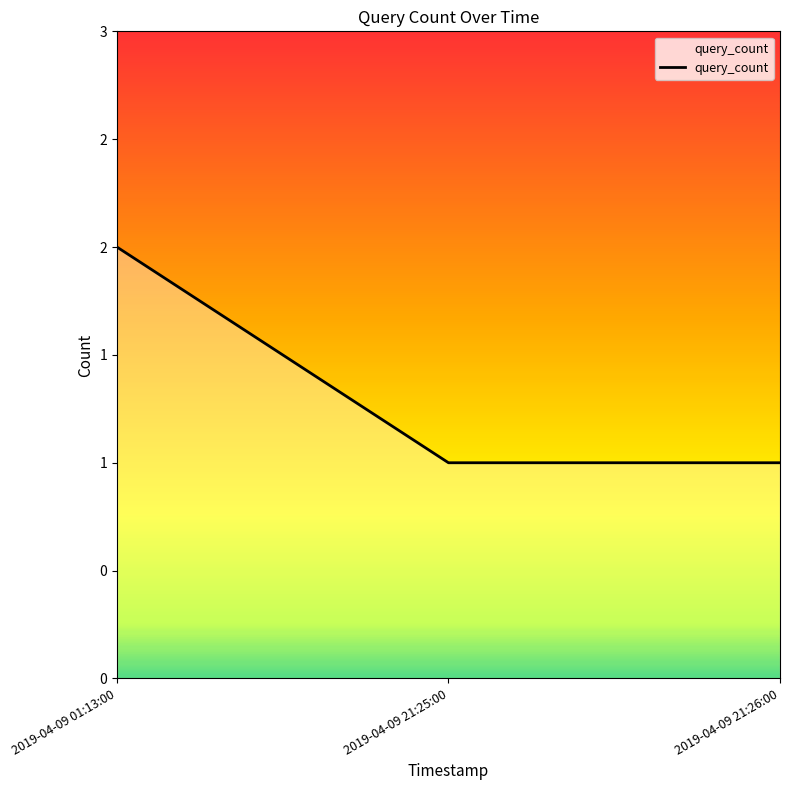

List the labels in order of value, largest first.

2019-04-09 01:13:00, 2019-04-09 21:25:00, 2019-04-09 21:26:00